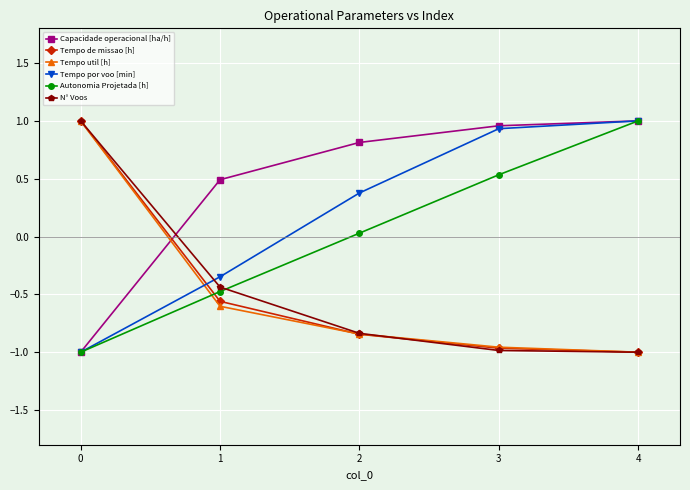

Does the chart display data point markers on the line(s)?

Yes